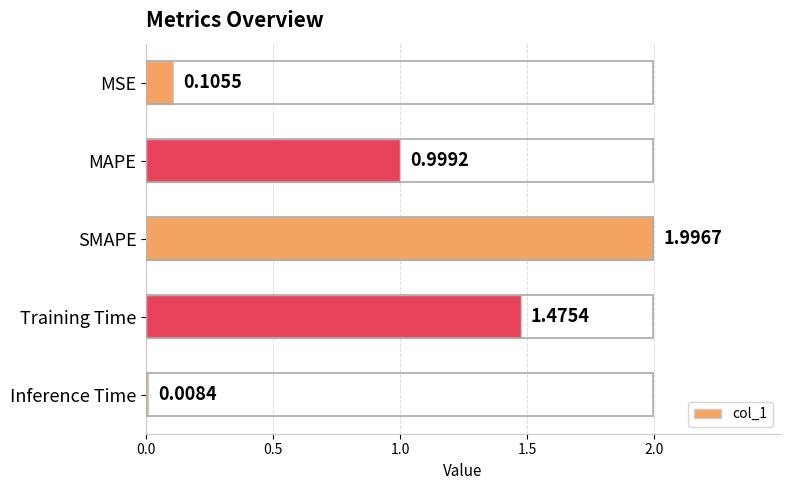

Rank the categories by value from lowest to highest.

Inference Time, MSE, MAPE, Training Time, SMAPE